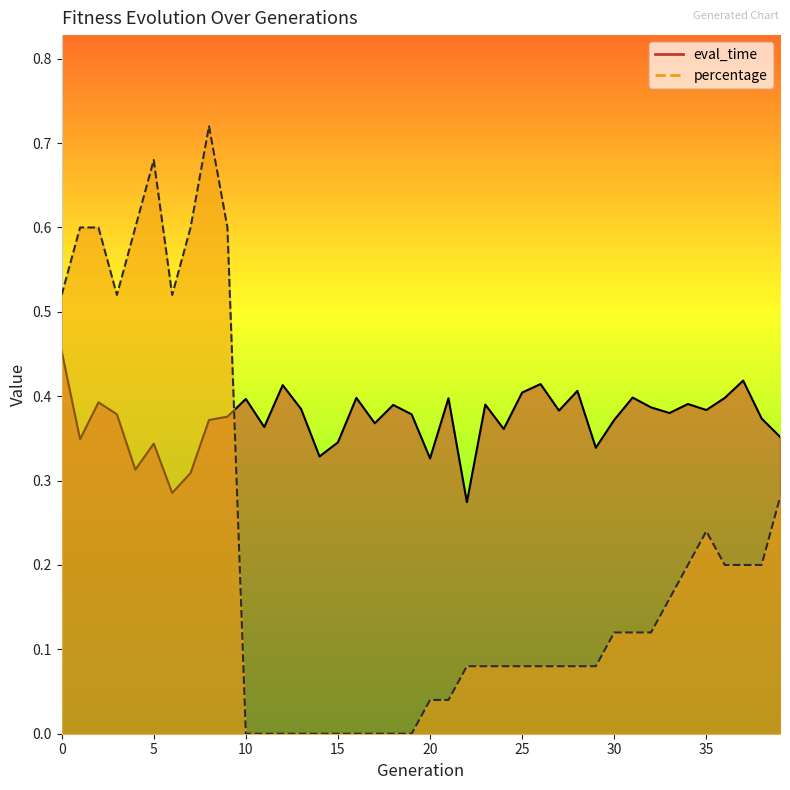

Is the value of percentage at 16 greater than the value of eval_time at 32?

No